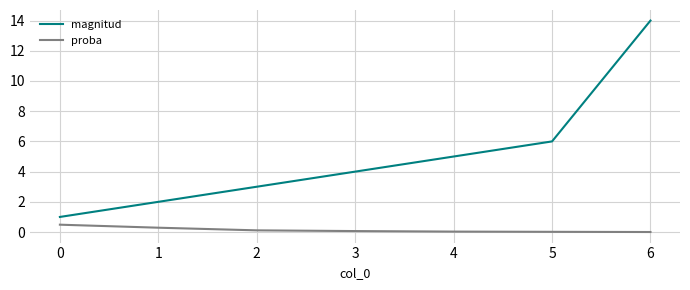

Which series has the widest spread of values?

magnitud